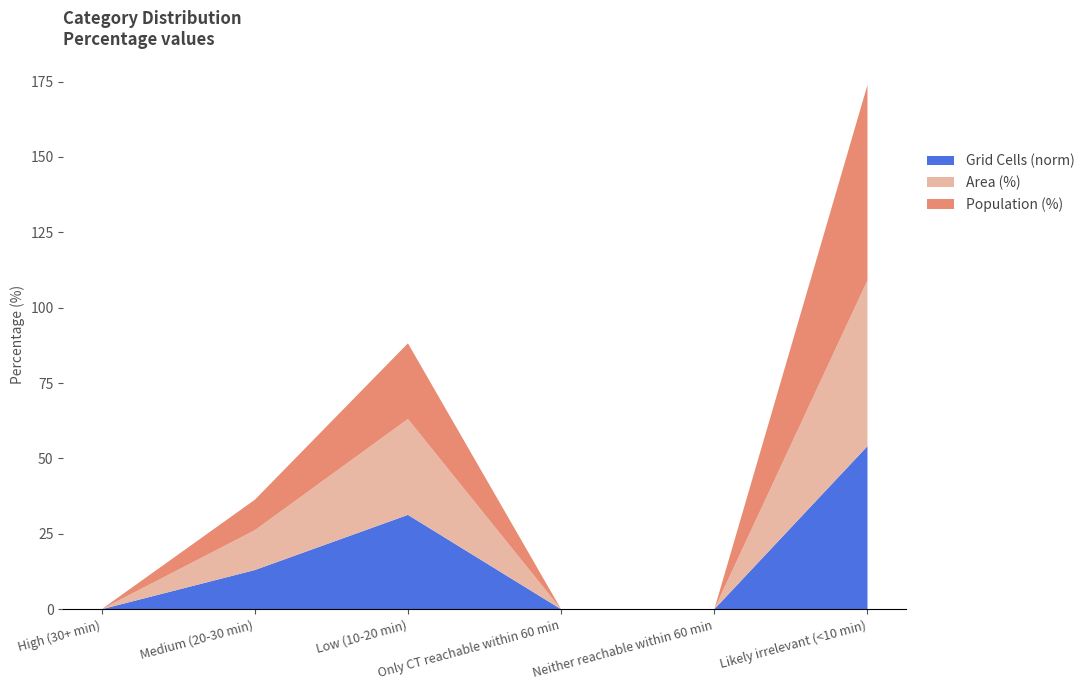

Reading right to left, transcribe all the data shown in this chart.

Area (%): 55.0	0.0	0.0	31.8	13.2	0.0
Population (%): 64.8	0.0	0.0	25.1	10.1	0.0
Grid Cells (norm): 54.1	0.0	0.0	31.3	13.0	0.0